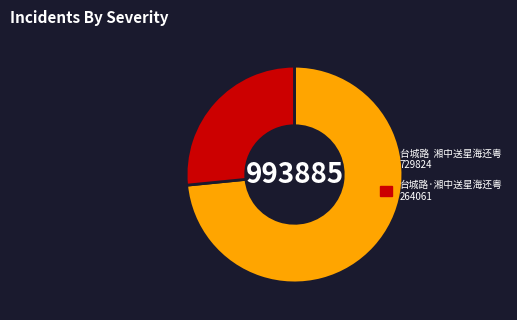

Between 台城路·湘中送星海还粤 and 台城路 湘中送星海还粤, which is larger?

台城路 湘中送星海还粤